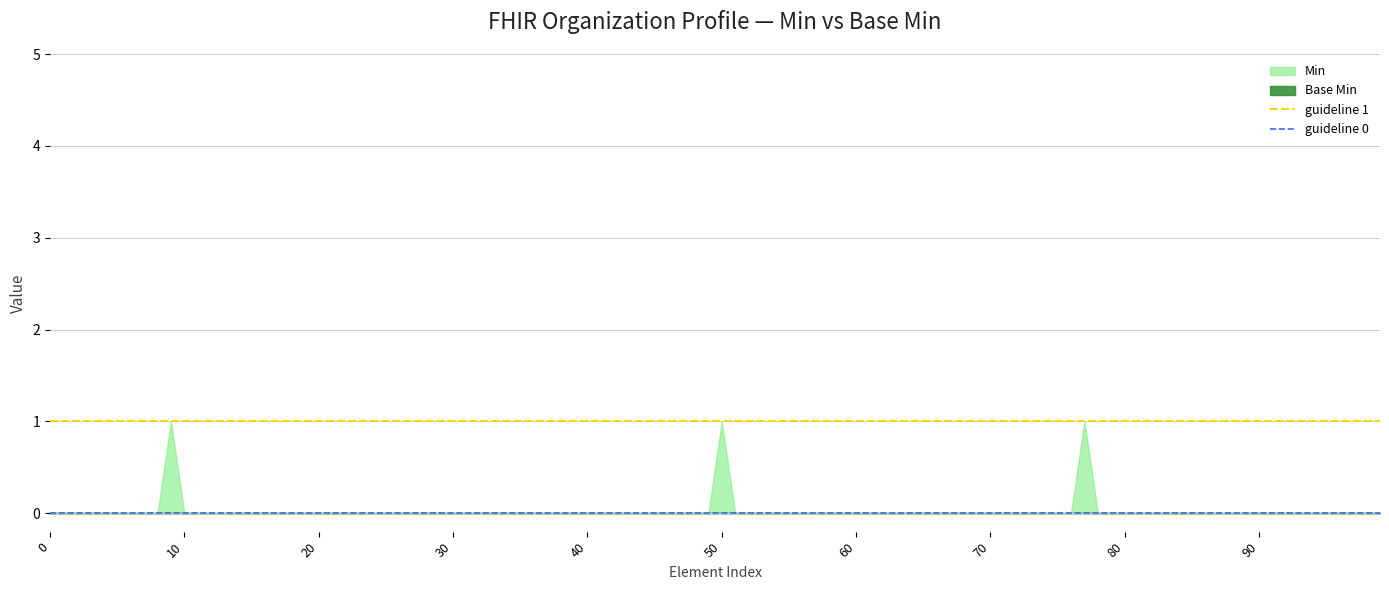

Which series has the largest range (max minus min)?

Min